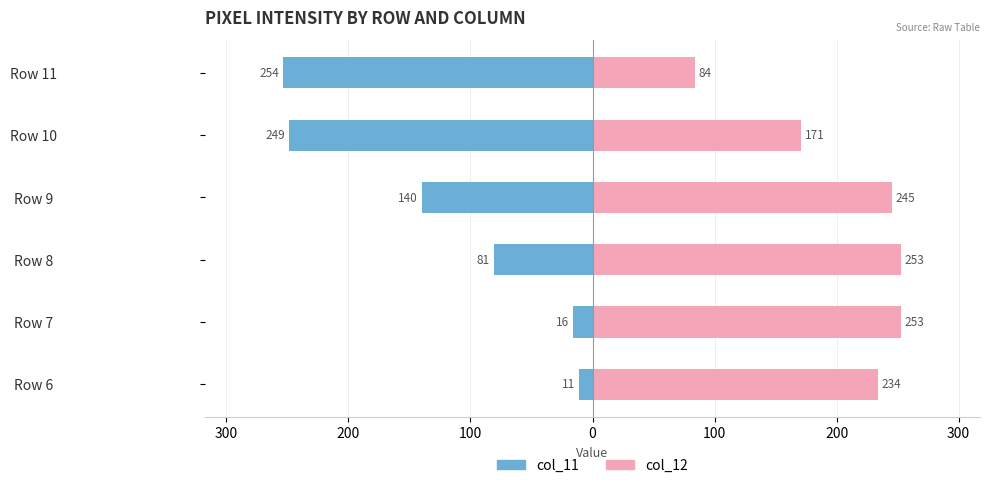

Are the bars grouped side by side (vs. stacked)?

Yes